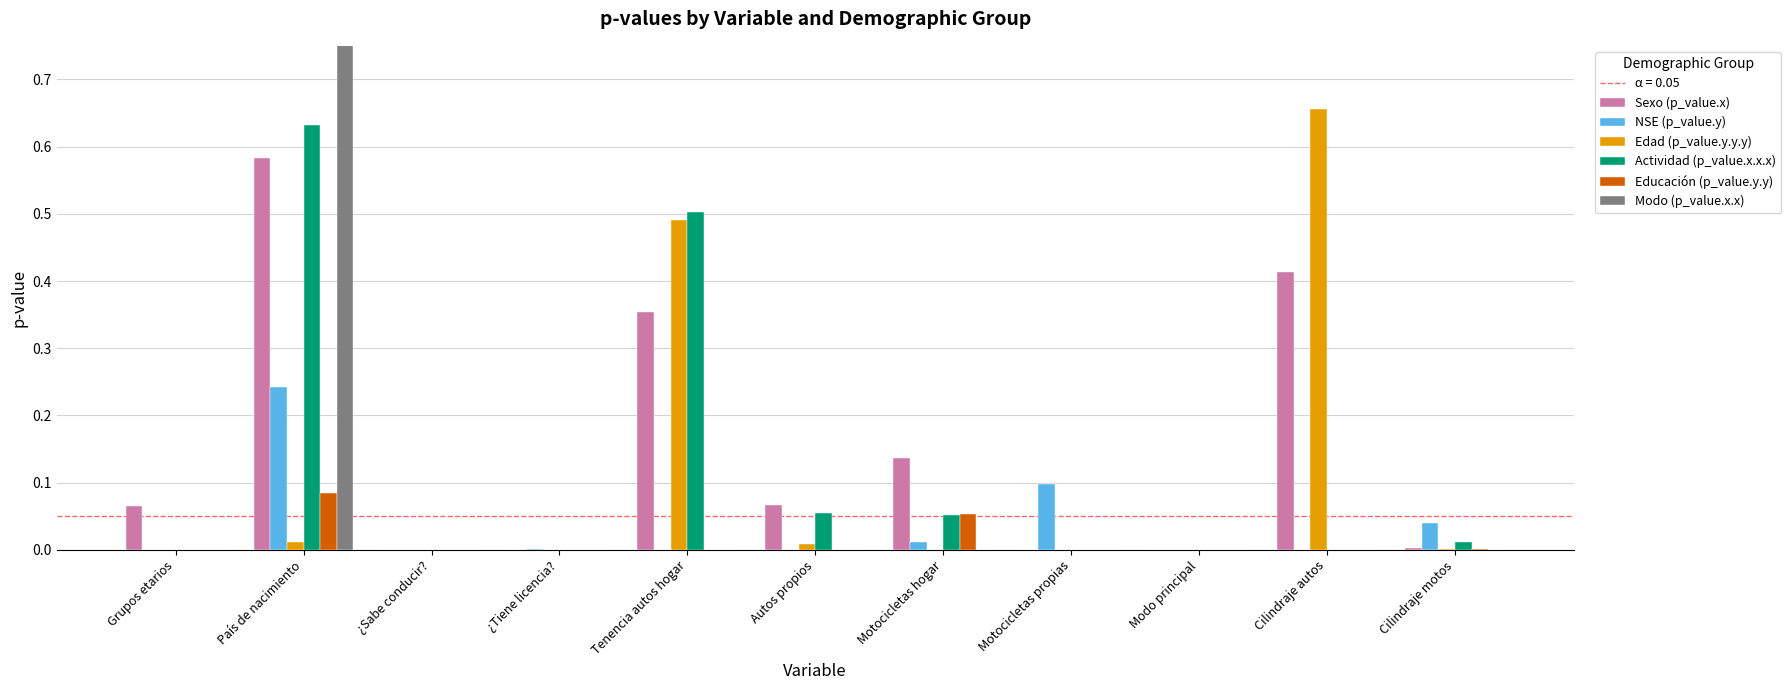

True or false: Modo (p_value.x.x) has a value of 0.6 at ¿Sabe conducir?.

False